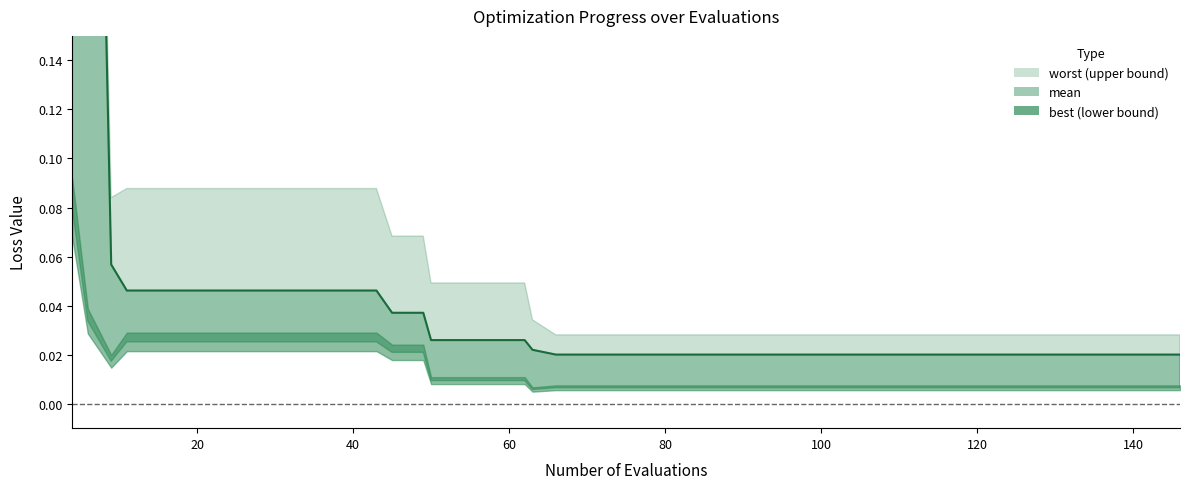

How many lines are shown in the chart?

1